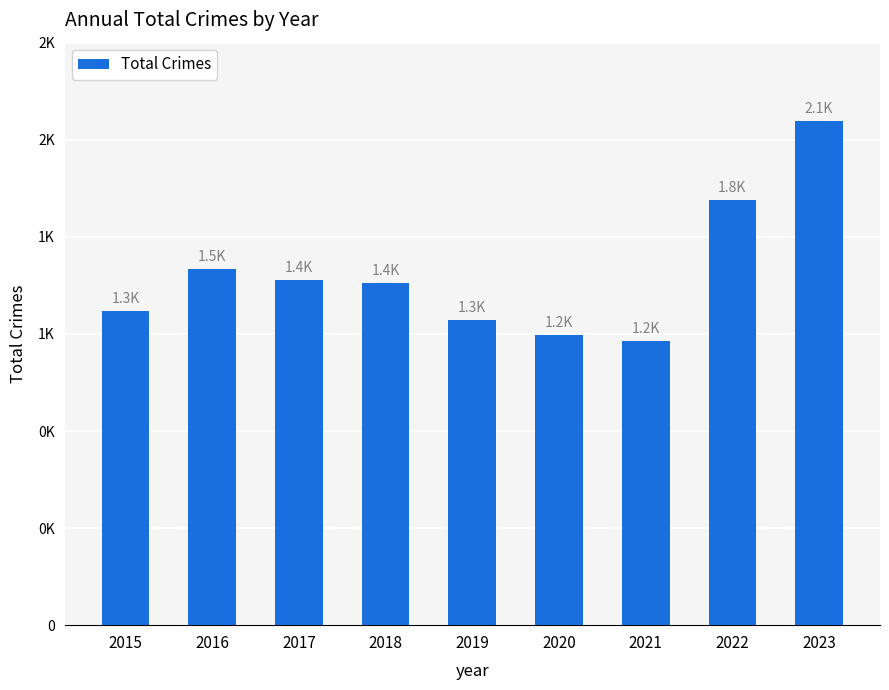

Are the bars horizontal?

No